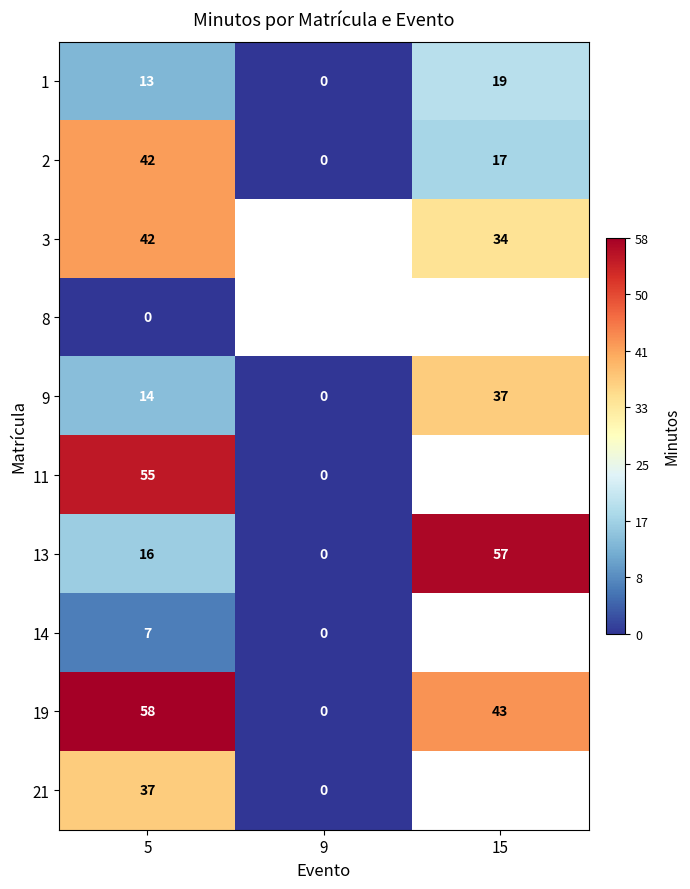

What is the average value of the 13 series?

24